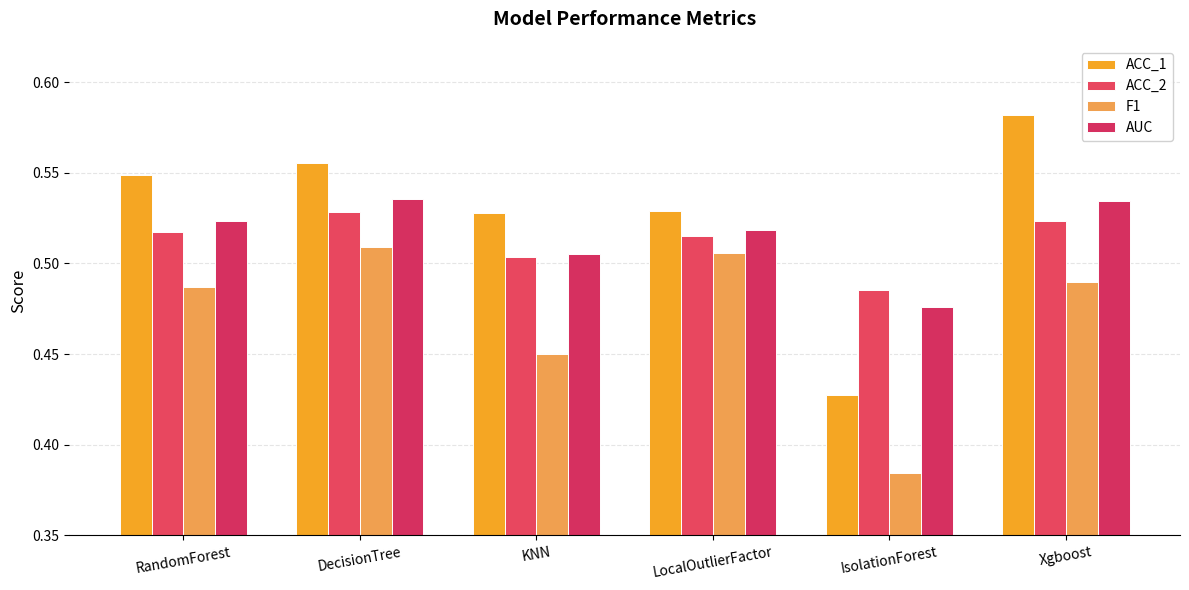

Rank the categories by F1 value from highest to lowest.

DecisionTree, LocalOutlierFactor, Xgboost, RandomForest, KNN, IsolationForest